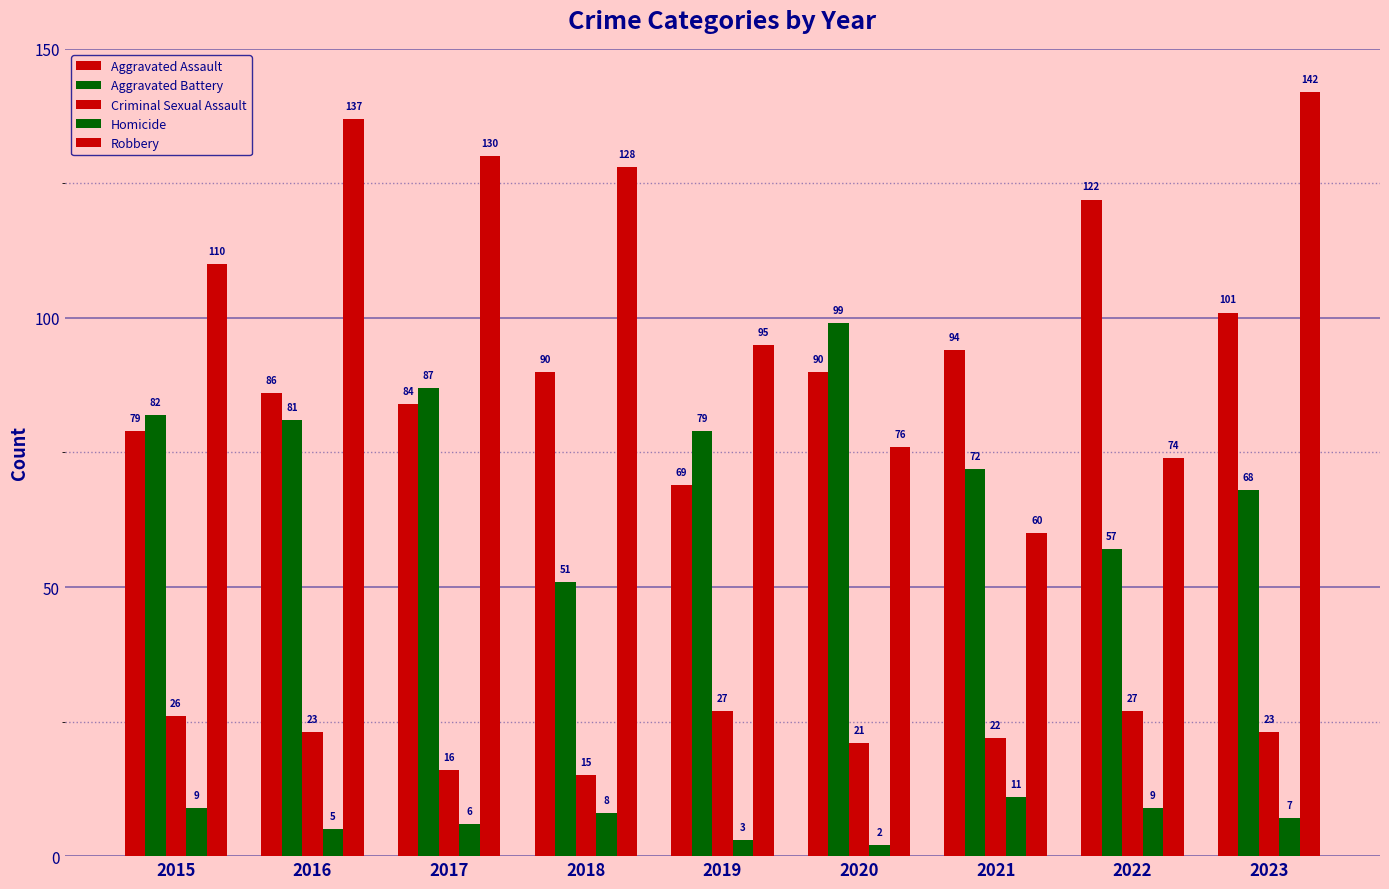

At which label does Aggravated Battery reach its minimum?

2018